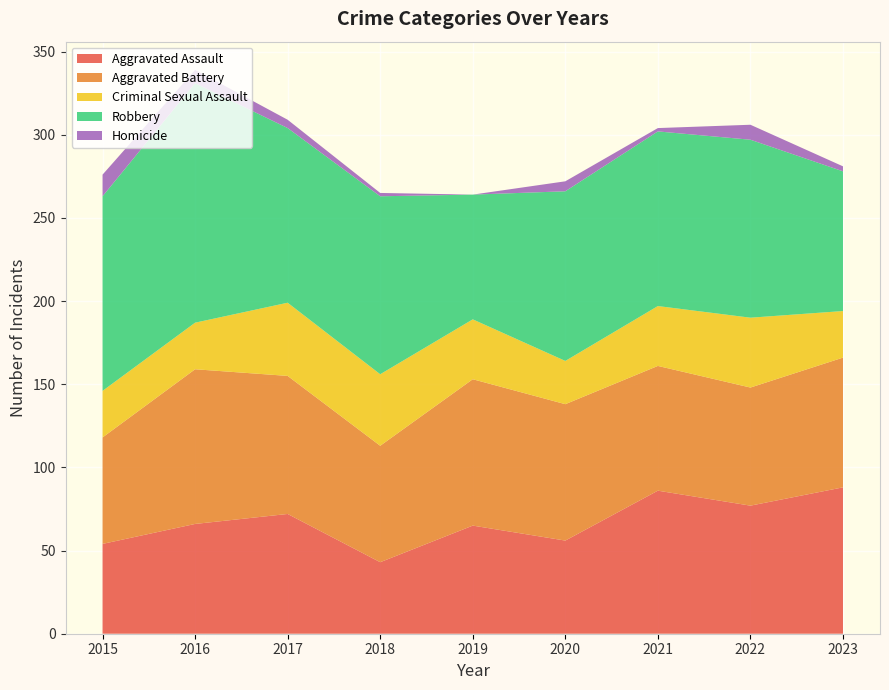

Reading left to right, extract all data points from this chart.

Aggravated Assault: 2015=54	2016=66	2017=72	2018=43	2019=65	2020=56	2021=86	2022=77	2023=88
Aggravated Battery: 2015=64	2016=93	2017=83	2018=70	2019=88	2020=82	2021=75	2022=71	2023=78
Criminal Sexual Assault: 2015=28	2016=28	2017=44	2018=43	2019=36	2020=26	2021=36	2022=42	2023=28
Robbery: 2015=117	2016=144	2017=105	2018=107	2019=75	2020=102	2021=105	2022=107	2023=84
Homicide: 2015=13	2016=8	2017=5	2018=2	2019=0	2020=6	2021=2	2022=9	2023=3